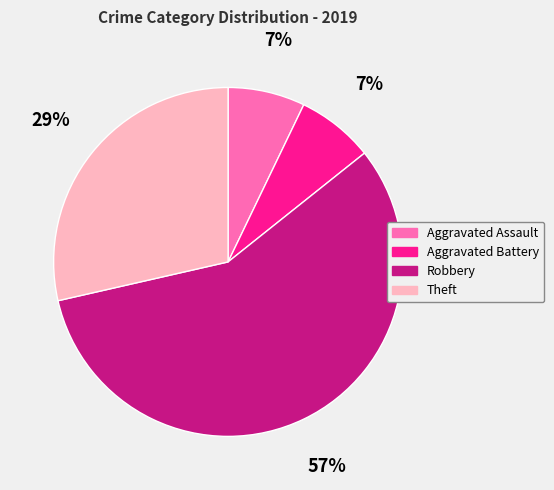

Count the number of slices in the pie.

4